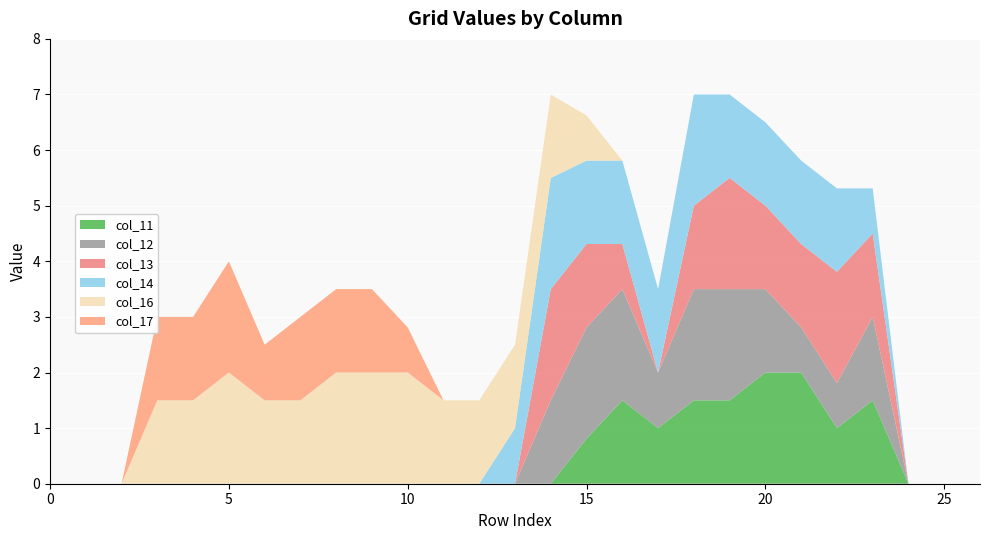

Reading right to left, extract all data points from this chart.

col_11: 26=0.0	25=0.0	24=0.0	23=1.5	22=1.0	21=2.0	20=2.0	19=1.5	18=1.5	17=1.0	16=1.5	15=0.8	14=0.0	13=0.0	12=0.0	11=0.0	10=0.0	9=0.0	8=0.0	7=0.0	6=0.0	5=0.0	4=0.0	3=0.0	2=0.0	1=0.0	0=0.0
col_12: 26=0.0	25=0.0	24=0.0	23=1.5	22=0.8	21=0.8	20=1.5	19=2.0	18=2.0	17=1.0	16=2.0	15=2.0	14=1.5	13=0.0	12=0.0	11=0.0	10=0.0	9=0.0	8=0.0	7=0.0	6=0.0	5=0.0	4=0.0	3=0.0	2=0.0	1=0.0	0=0.0
col_13: 26=0.0	25=0.0	24=0.0	23=1.5	22=2.0	21=1.5	20=1.5	19=2.0	18=1.5	17=0.0	16=0.8	15=1.5	14=2.0	13=0.0	12=0.0	11=0.0	10=0.0	9=0.0	8=0.0	7=0.0	6=0.0	5=0.0	4=0.0	3=0.0	2=0.0	1=0.0	0=0.0
col_14: 26=0.0	25=0.0	24=0.0	23=0.8	22=1.5	21=1.5	20=1.5	19=1.5	18=2.0	17=1.5	16=1.5	15=1.5	14=2.0	13=1.0	12=0.0	11=0.0	10=0.0	9=0.0	8=0.0	7=0.0	6=0.0	5=0.0	4=0.0	3=0.0	2=0.0	1=0.0	0=0.0
col_16: 26=0.0	25=0.0	24=0.0	23=0.0	22=0.0	21=0.0	20=0.0	19=0.0	18=0.0	17=0.0	16=0.0	15=0.8	14=1.5	13=1.5	12=1.5	11=1.5	10=2.0	9=2.0	8=2.0	7=1.5	6=1.5	5=2.0	4=1.5	3=1.5	2=0.0	1=0.0	0=0.0
col_17: 26=0.0	25=0.0	24=0.0	23=0.0	22=0.0	21=0.0	20=0.0	19=0.0	18=0.0	17=0.0	16=0.0	15=0.0	14=0.0	13=0.0	12=0.0	11=0.0	10=0.8	9=1.5	8=1.5	7=1.5	6=1.0	5=2.0	4=1.5	3=1.5	2=0.0	1=0.0	0=0.0